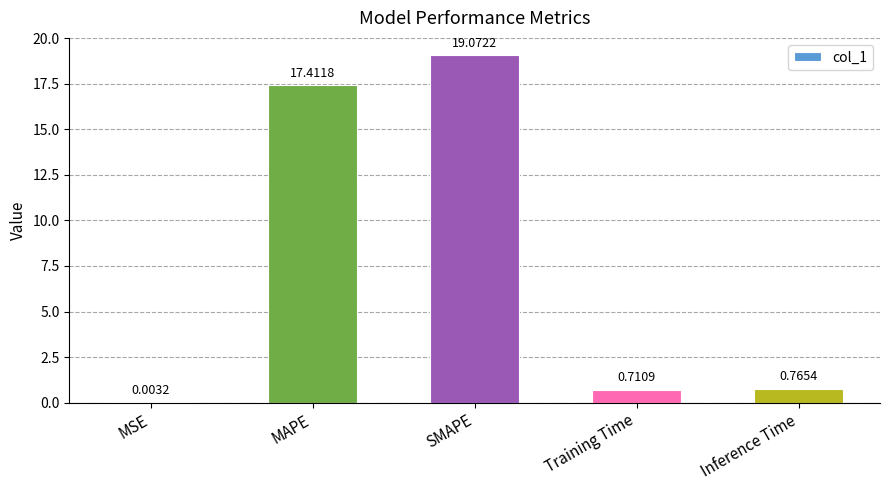

What is the sum of the values at MSE and MAPE?

17.4